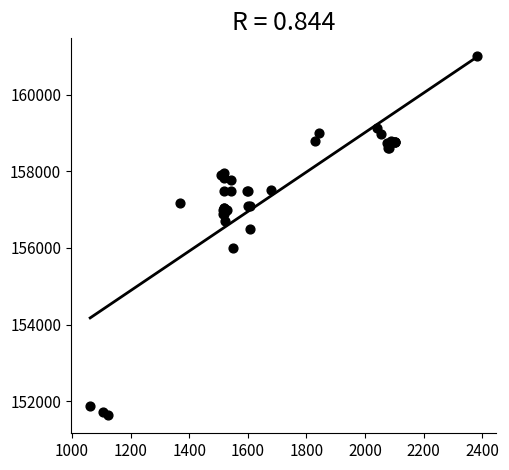

What Y value in the scatter plot is closest to 156316?

156500